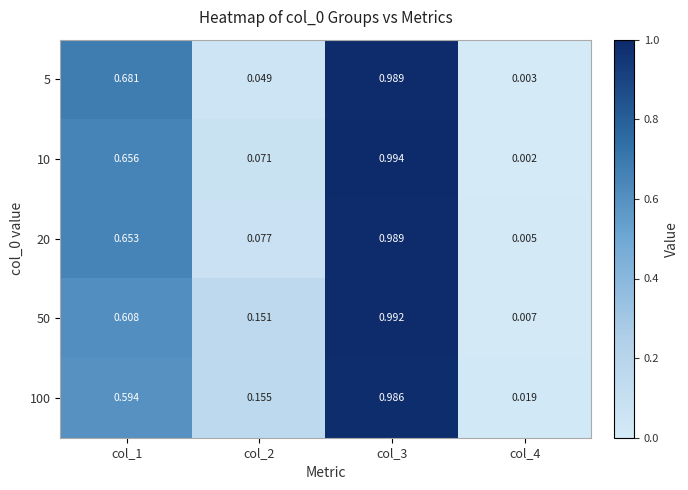

Is the value of 5 at col_4 greater than the value of 50 at col_2?

No